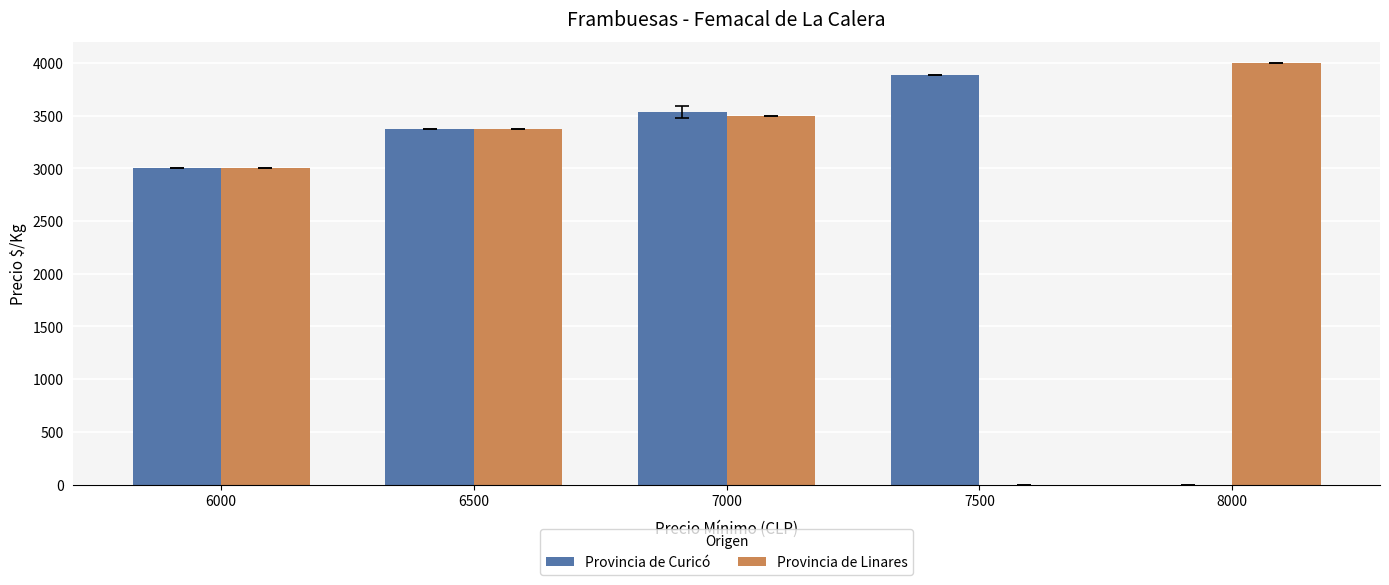

Reading right to left, what are all the values shown in this chart?

Provincia de Curicó: 8000=0.0	7500=3886.0	7000=3533.5	6500=3375.0	6000=3000.0
Provincia de Linares: 8000=4000.0	7500=0.0	7000=3500.0	6500=3371.0	6000=3000.0